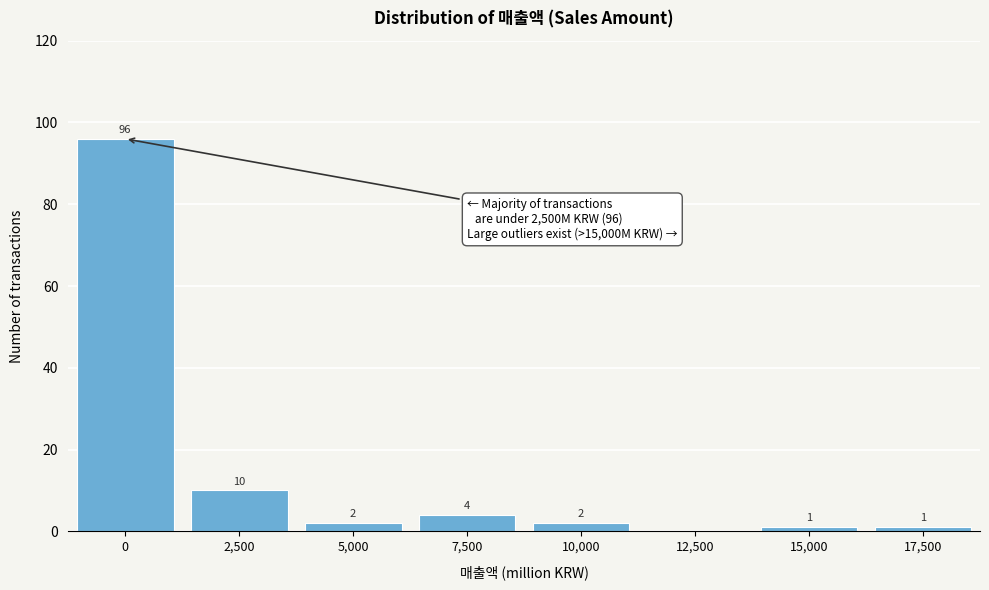

Reading left to right, list all the values displayed in this chart.

0=96	2,500=10	5,000=2	7,500=4	10,000=2	12,500=0	15,000=1	17,500=1